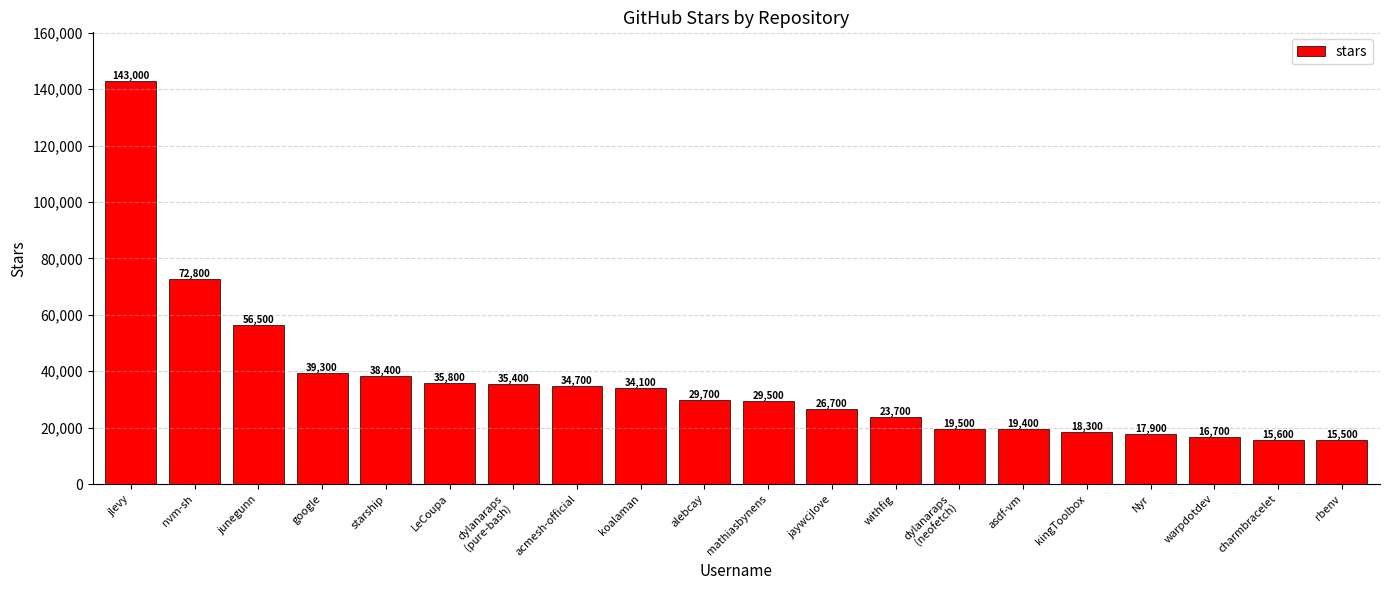

Reading right to left, what are all the values shown in this chart?

15500	15600	16700	17900	18300	19400	19500	23700	26700	29500	29700	34100	34700	35400	35800	38400	39300	56500	72800	143000